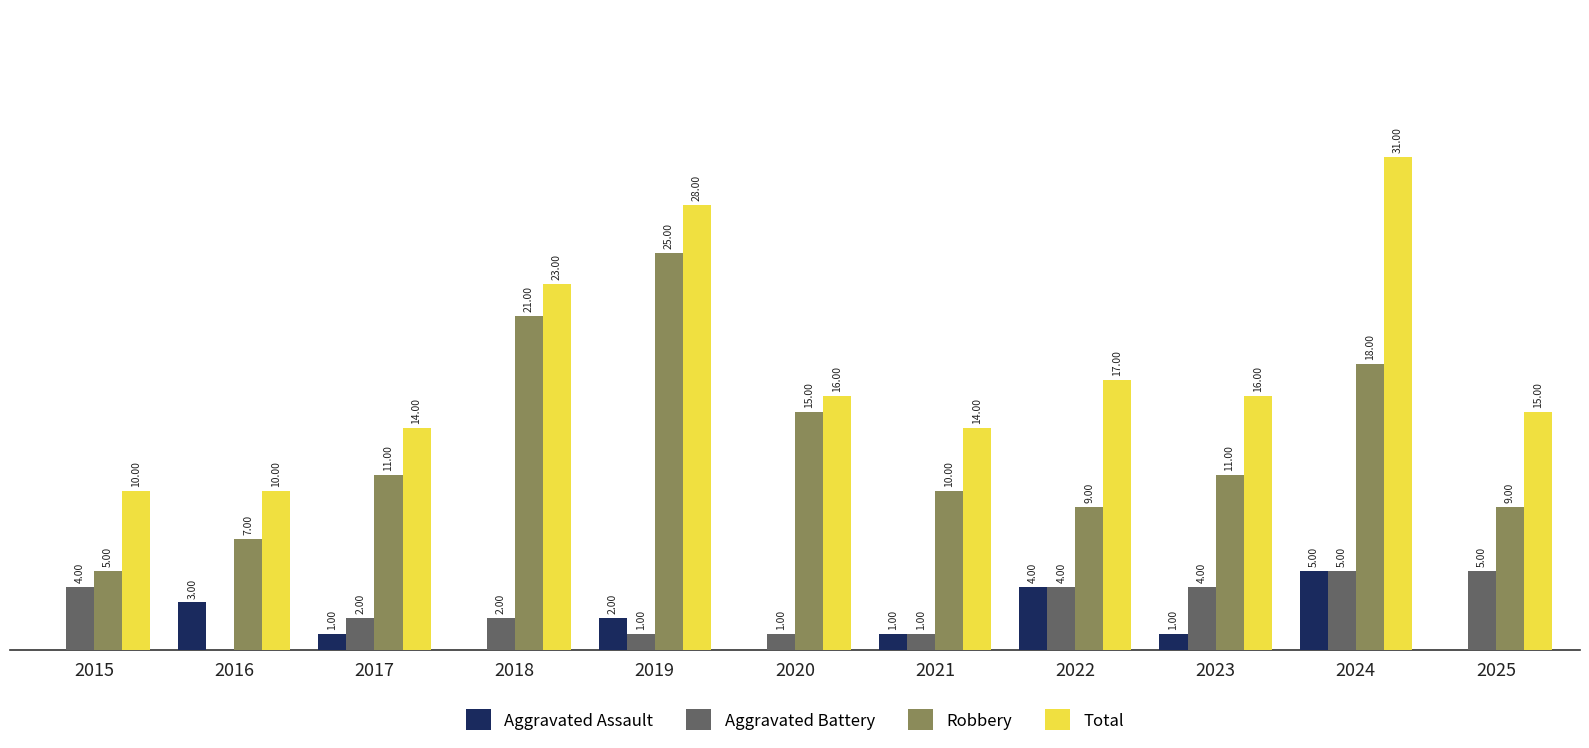

Does the chart contain stacked bars?

No